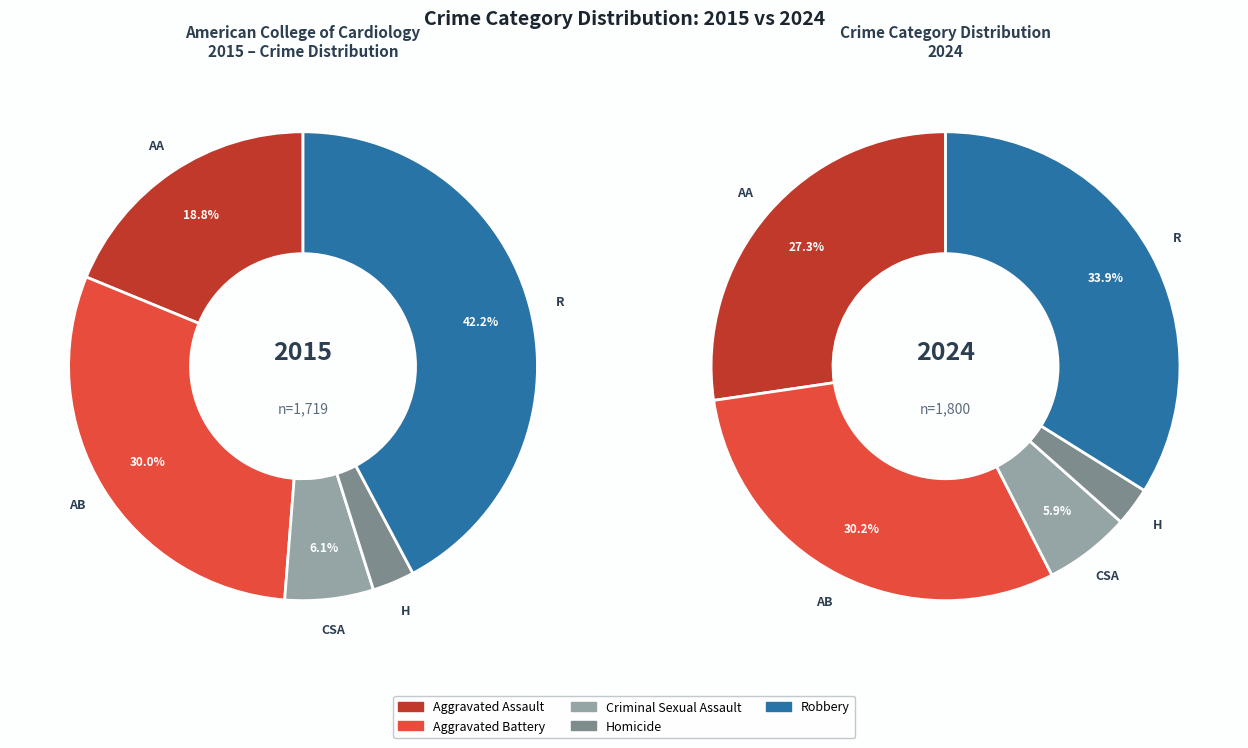

Which series changed the most between Criminal Sexual Assault and Robbery?

2015